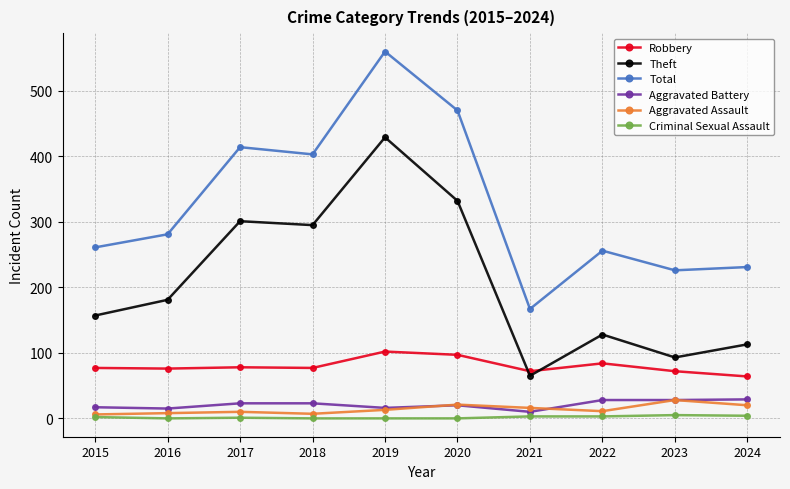

Which series has the widest spread of values?

Total